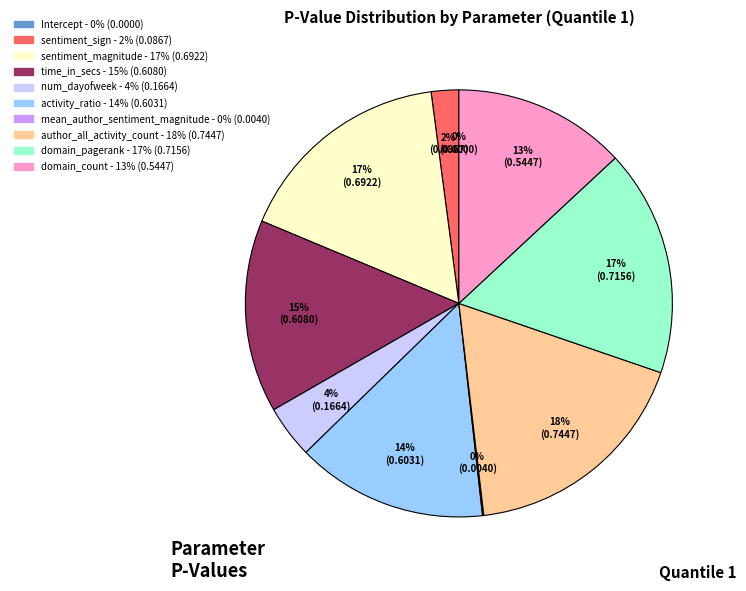

To the nearest percent, what portion does sentiment_magnitude represent?

17%